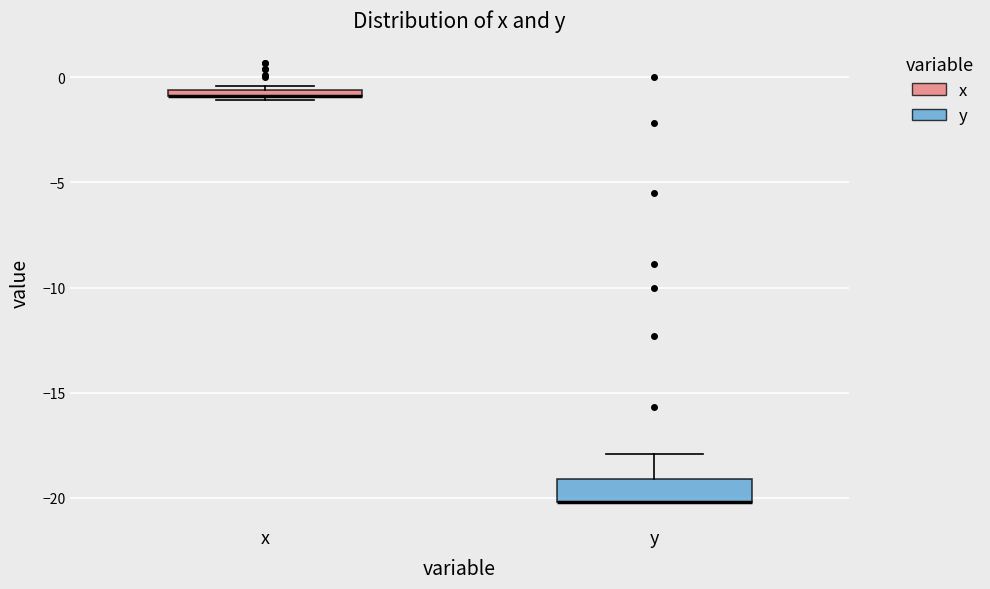

Where is the lower edge of the box for x on the y-axis? The values are not printed on the chart, so give them approximately, as read against the axis.

-1.0